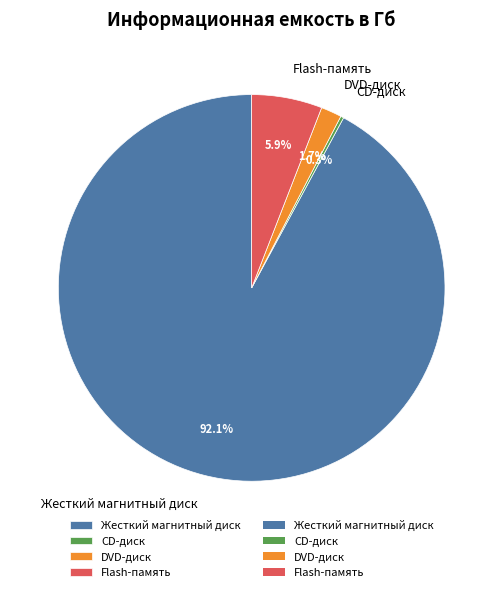

What percentage do DVD-диск and Flash-память together represent?

7.6%